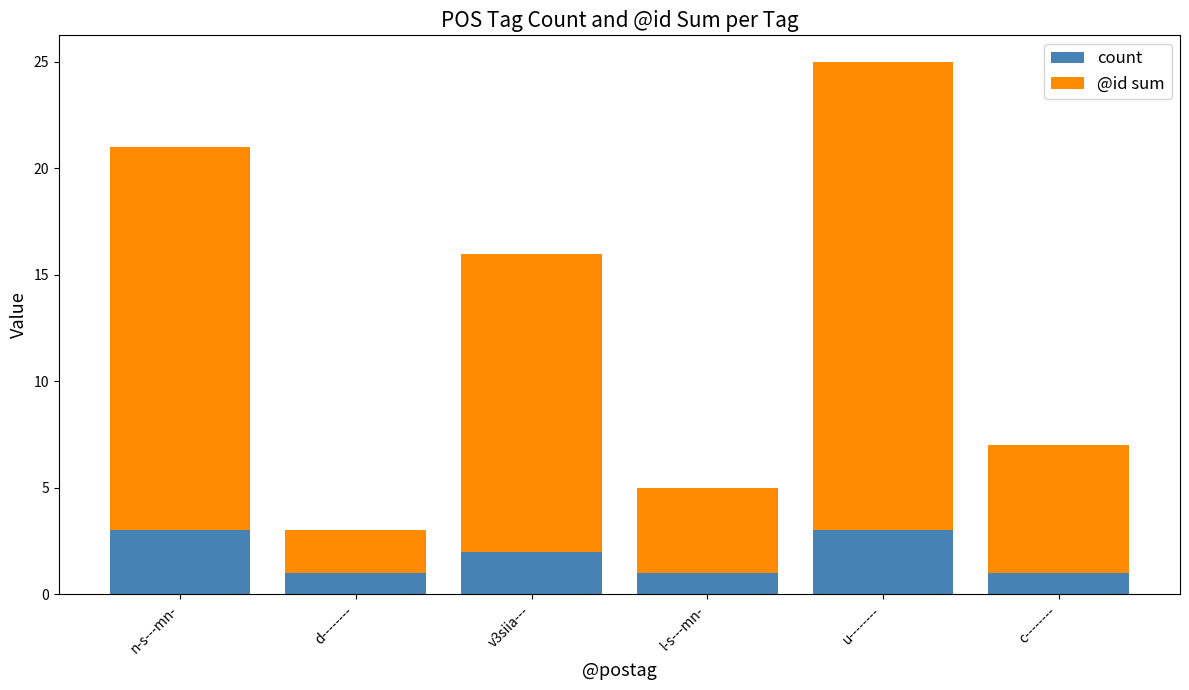

Is it true that count equals 1 at c--------?

True